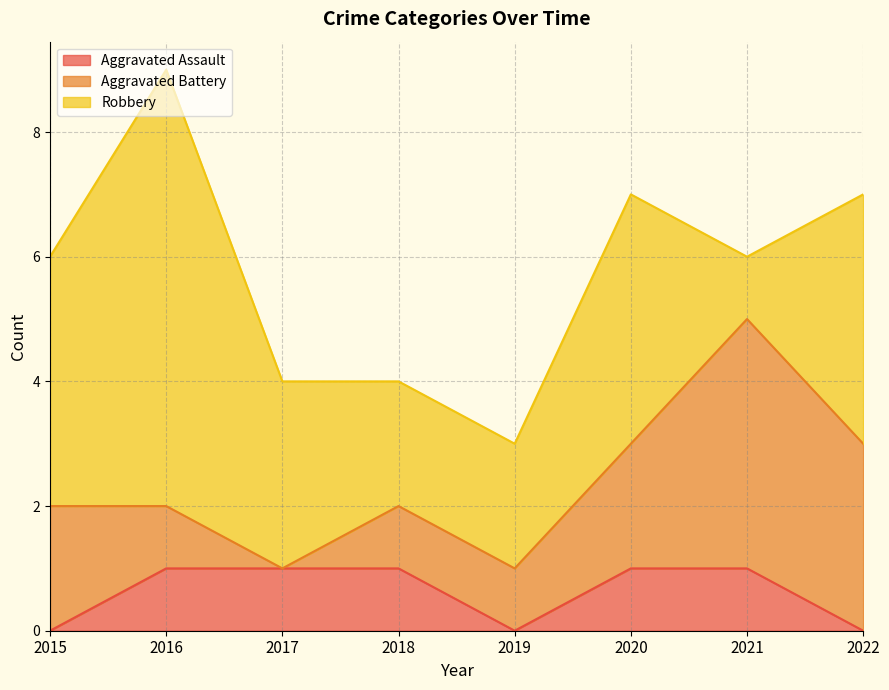

What are all the series names shown in the legend?

Aggravated Assault, Aggravated Battery, Robbery